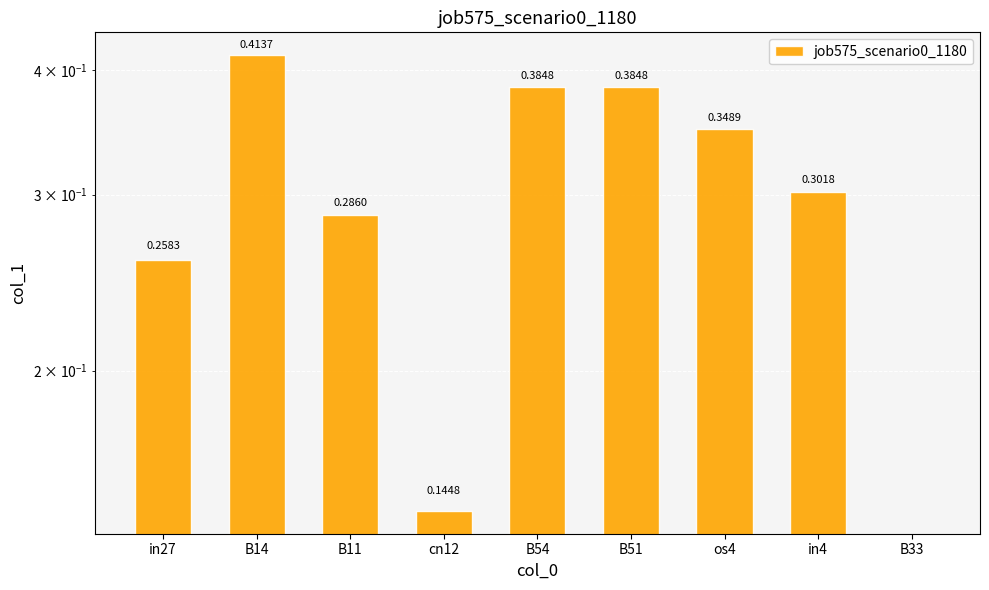

Which category has the lowest value across all series?

B33